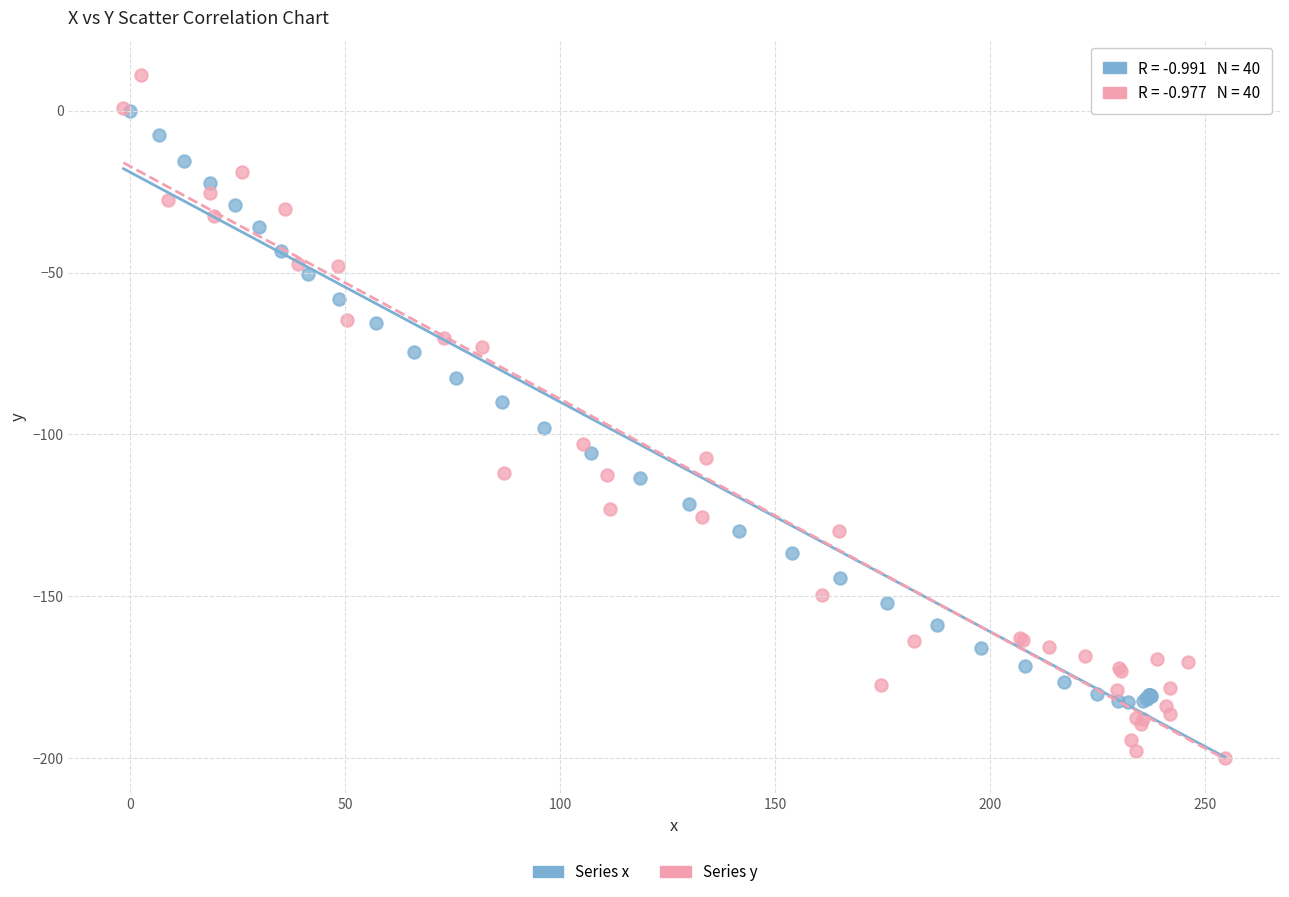

Which series has the largest Y range (max minus min)?

Series y